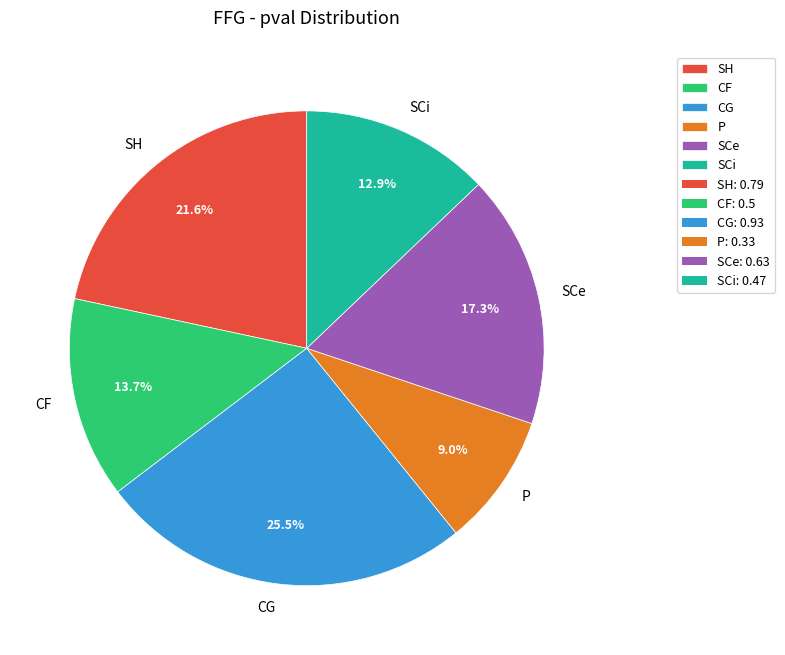

How many segments does this pie chart have?

6